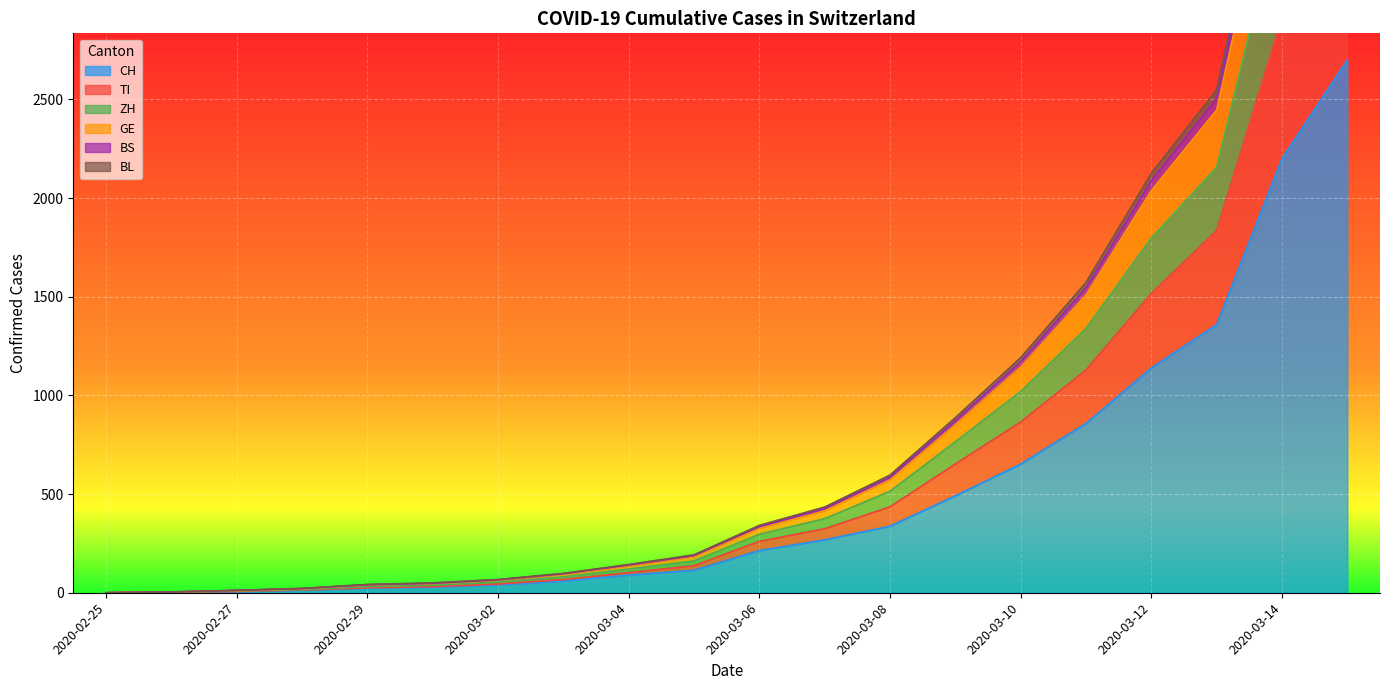

Reading left to right, extract all data points from this chart.

CH: 2020-02-25=0	2020-02-26=2	2020-02-27=6	2020-02-28=13	2020-02-29=23	2020-03-01=29	2020-03-02=40	2020-03-03=59	2020-03-04=90	2020-03-05=114	2020-03-06=214	2020-03-07=268	2020-03-08=337	2020-03-09=491	2020-03-10=652	2020-03-11=858	2020-03-12=1139	2020-03-13=1359	2020-03-14=2200	2020-03-15=2700
TI: 2020-02-25=0	2020-02-26=3	2020-02-27=7	2020-02-28=14	2020-02-29=25	2020-03-01=31	2020-03-02=44	2020-03-03=67	2020-03-04=102	2020-03-05=137	2020-03-06=260	2020-03-07=324	2020-03-08=435	2020-03-09=652	2020-03-10=865	2020-03-11=1129	2020-03-12=1517	2020-03-13=1836	2020-03-14=2916	2020-03-15=3568
ZH: 2020-02-25=0	2020-02-26=3	2020-02-27=9	2020-02-28=16	2020-02-29=31	2020-03-01=38	2020-03-02=54	2020-03-03=80	2020-03-04=120	2020-03-05=161	2020-03-06=296	2020-03-07=375	2020-03-08=514	2020-03-09=765	2020-03-10=1020	2020-03-11=1339	2020-03-12=1798	2020-03-13=2156	2020-03-14=3516	2020-03-15=4318
GE: 2020-02-25=0	2020-02-26=4	2020-02-27=10	2020-02-28=20	2020-02-29=39	2020-03-01=47	2020-03-02=64	2020-03-03=93	2020-03-04=136	2020-03-05=182	2020-03-06=326	2020-03-07=415	2020-03-08=571	2020-03-09=851	2020-03-10=1143	2020-03-11=1509	2020-03-12=2038	2020-03-13=2446	2020-03-14=3926	2020-03-15=4828
BS: 2020-02-25=0	2020-02-26=4	2020-02-27=12	2020-02-28=21	2020-02-29=40	2020-03-01=48	2020-03-02=65	2020-03-03=96	2020-03-04=140	2020-03-05=188	2020-03-06=335	2020-03-07=426	2020-03-08=585	2020-03-09=871	2020-03-10=1170	2020-03-11=1544	2020-03-12=2087	2020-03-13=2504	2020-03-14=4021	2020-03-15=4948
BL: 2020-02-25=0	2020-02-26=4	2020-02-27=12	2020-02-28=22	2020-02-29=42	2020-03-01=50	2020-03-02=67	2020-03-03=98	2020-03-04=143	2020-03-05=192	2020-03-06=341	2020-03-07=434	2020-03-08=596	2020-03-09=887	2020-03-10=1191	2020-03-11=1572	2020-03-12=2125	2020-03-13=2549	2020-03-14=4091	2020-03-15=5036